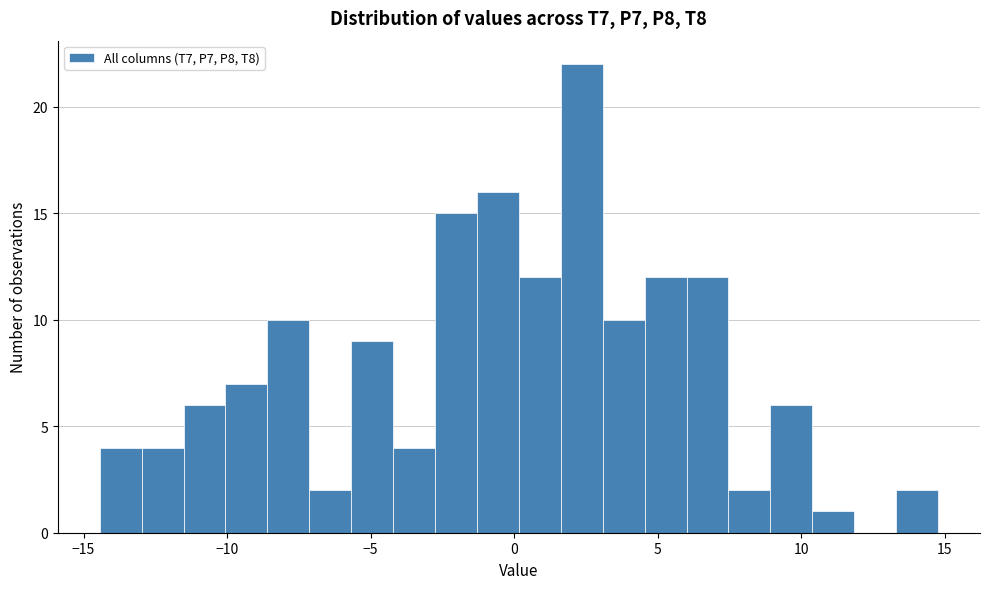

Read against the x-axis, roughly where is the centre of the tallest bar?

2.5